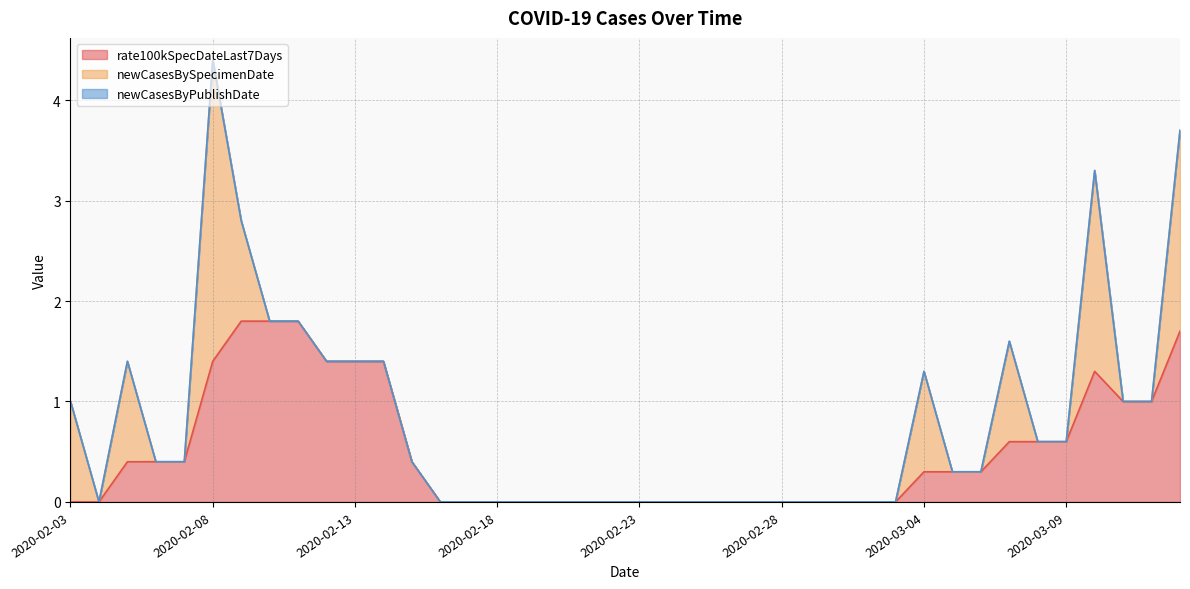

True or false: rate100kSpecDateLast7Days has a value of 0.0 at 2020-02-23.

True